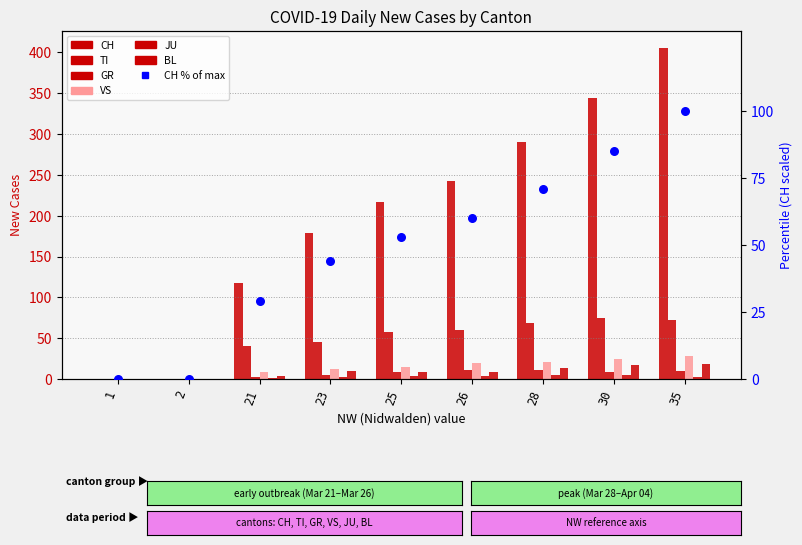

Which series has the widest spread of Y values?

CH